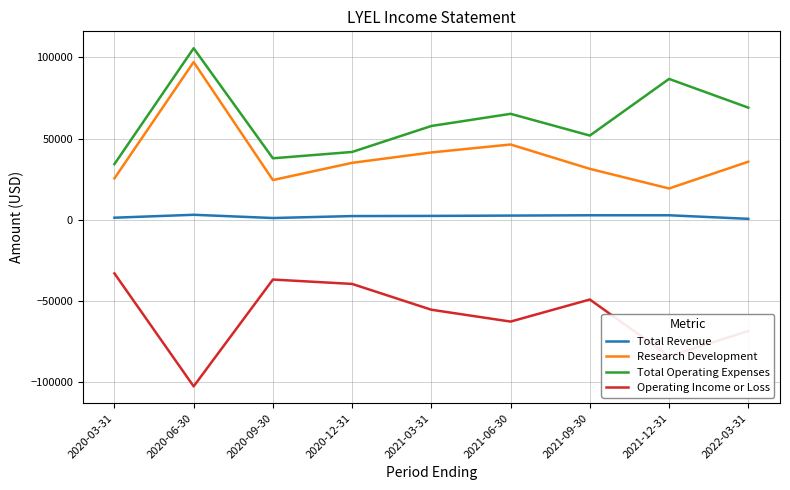

Which category has the highest value across all series?

2020-06-30